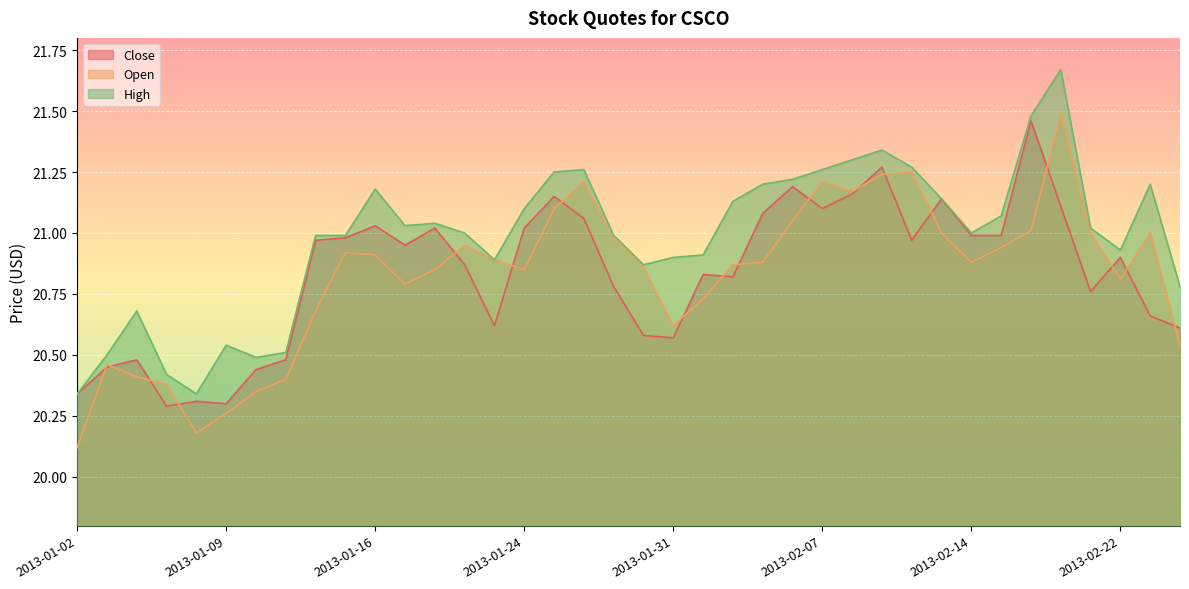

Where is the first local minimum for Close?

2013-01-07